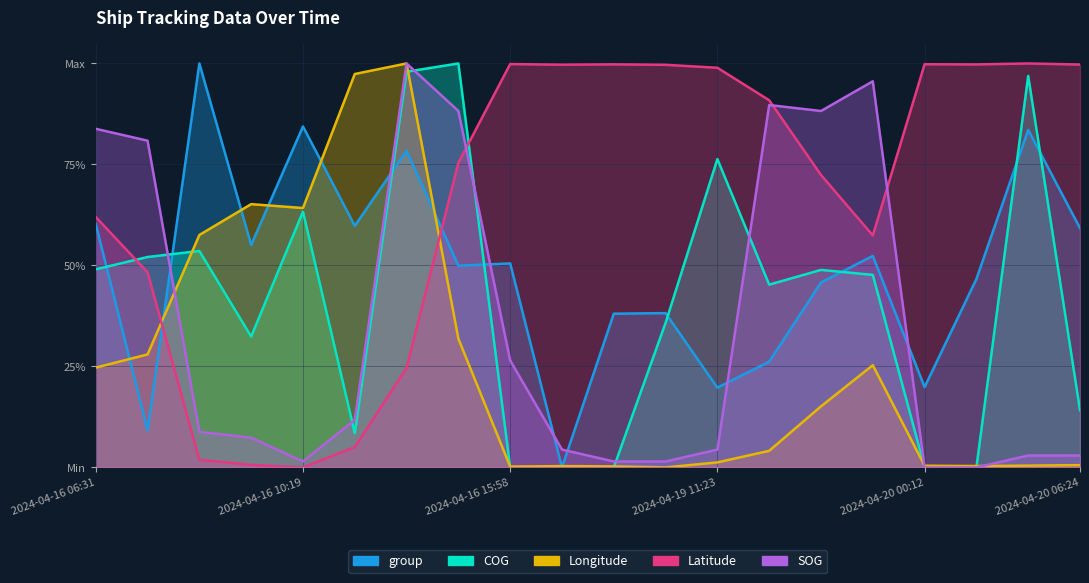

What are all the series names shown in the legend?

SOG, COG, Longitude, Latitude, group